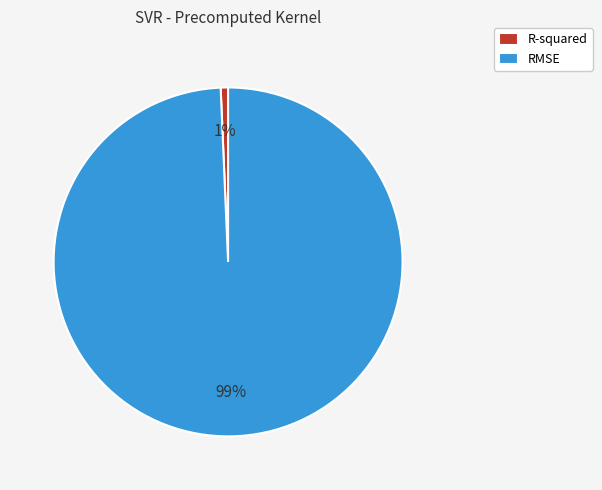

Between R-squared and RMSE, which is larger?

RMSE